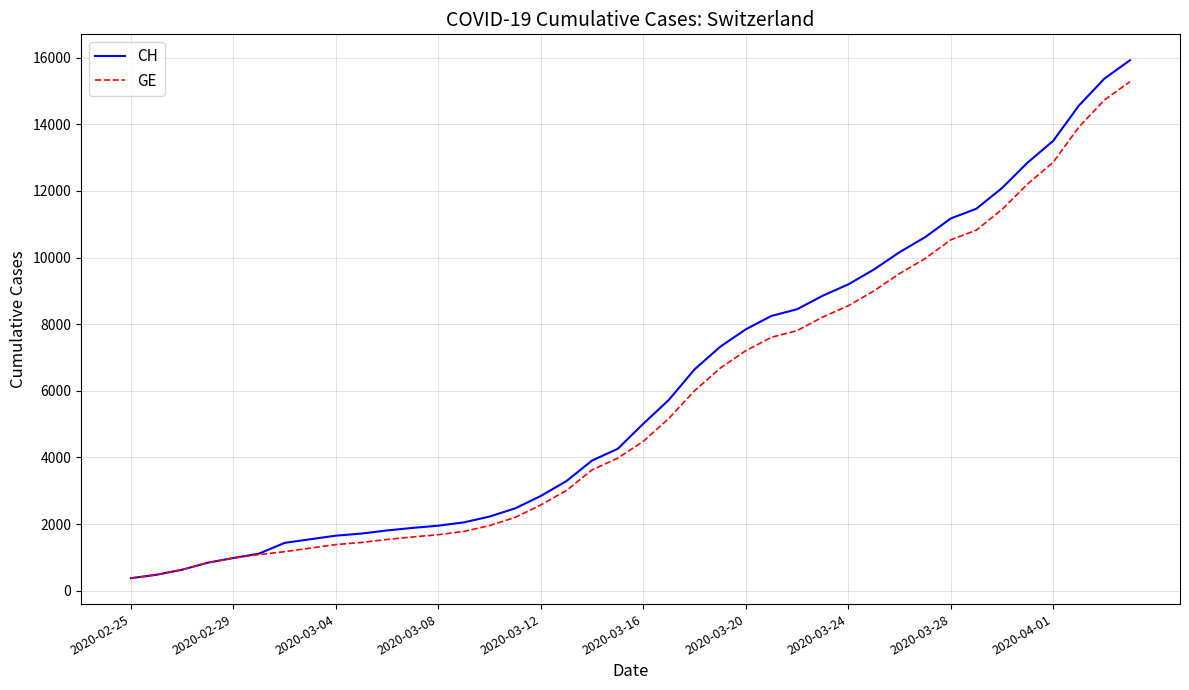

Which series has the widest spread of values?

CH